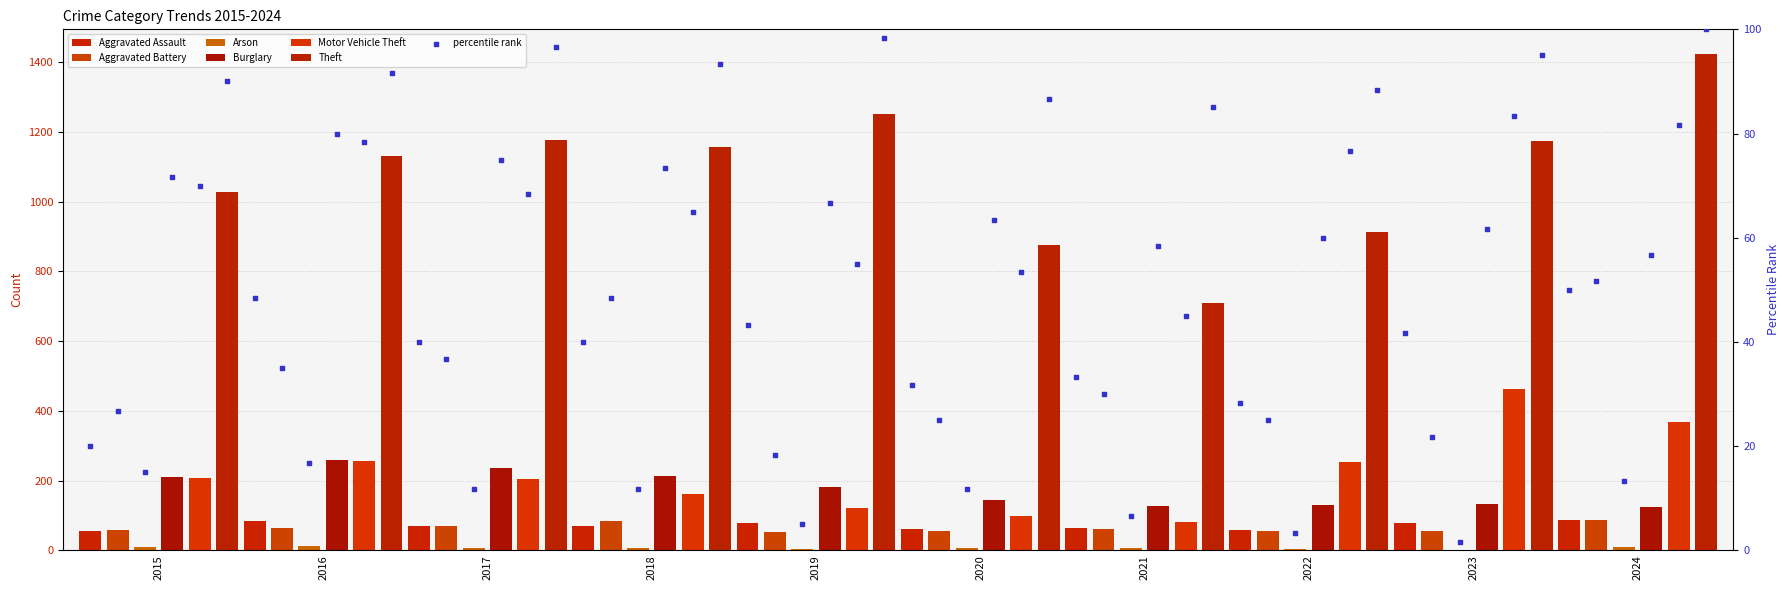

Which series contains the highest Y value?

Theft